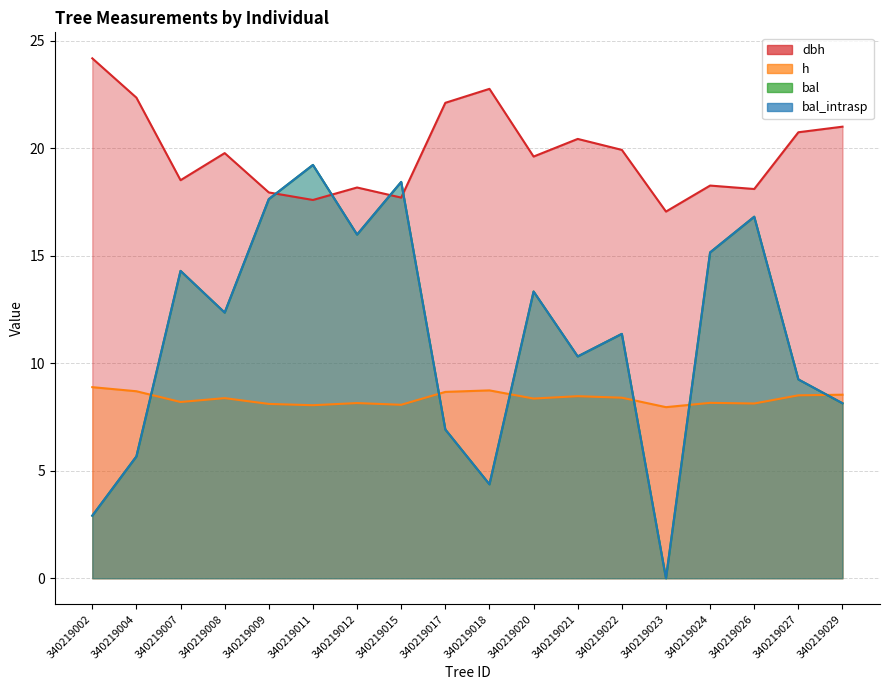

In h, how many points are lower than both neighbors (excluding endpoints)?

6